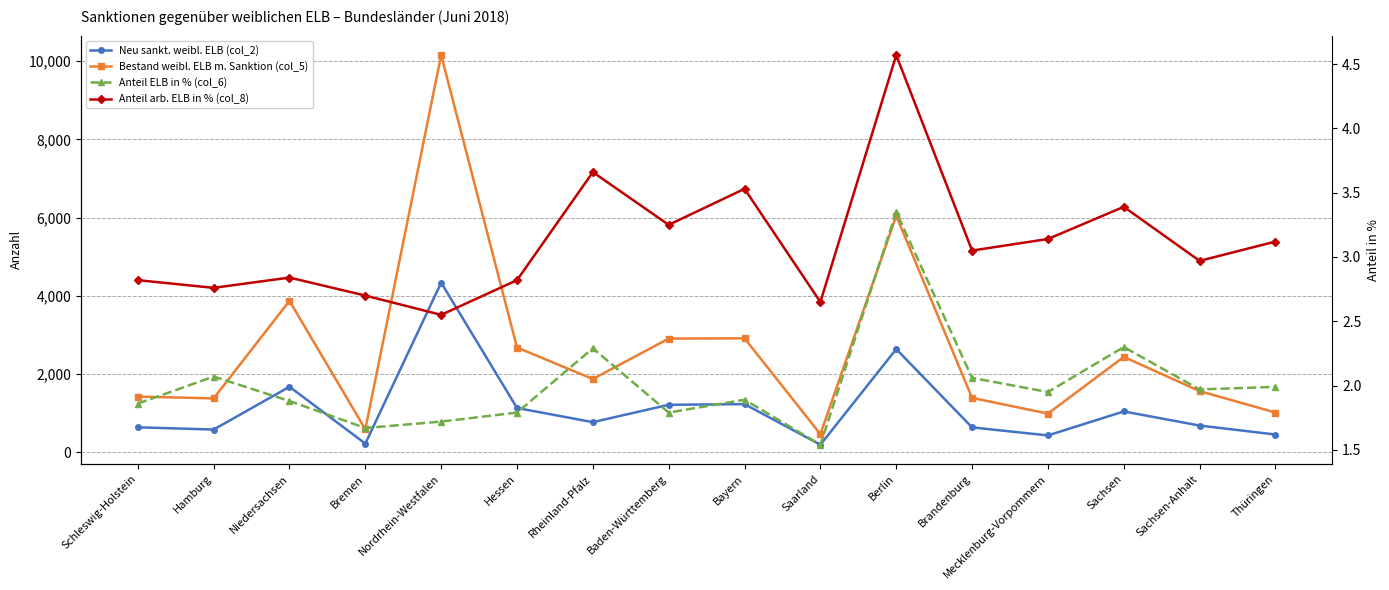

Rank the categories by Anteil ELB in % (col_6) value from highest to lowest.

Berlin, Sachsen, Rheinland-Pfalz, Hamburg, Brandenburg, Thüringen, Sachsen-Anhalt, Mecklenburg-Vorpommern, Bayern, Niedersachsen, Schleswig-Holstein, Hessen, Baden-Württemberg, Nordrhein-Westfalen, Bremen, Saarland